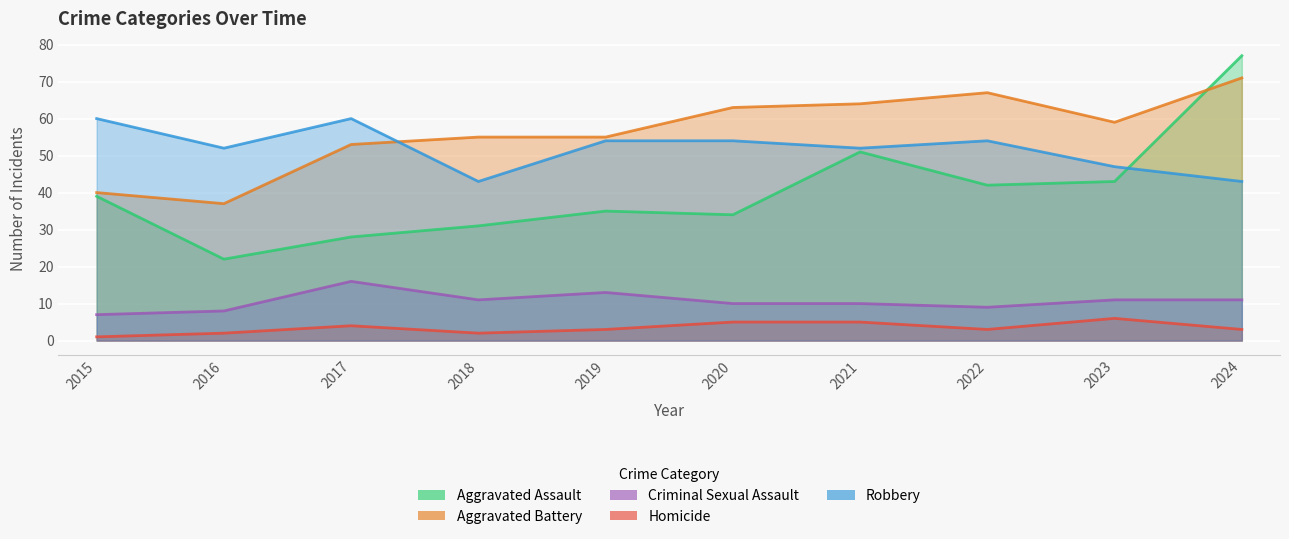

What value does the Homicide series have at 2015?

1